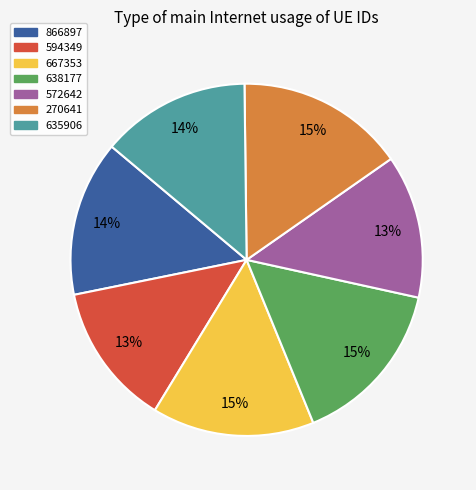

Between 667353 and 635906, which is larger?

667353